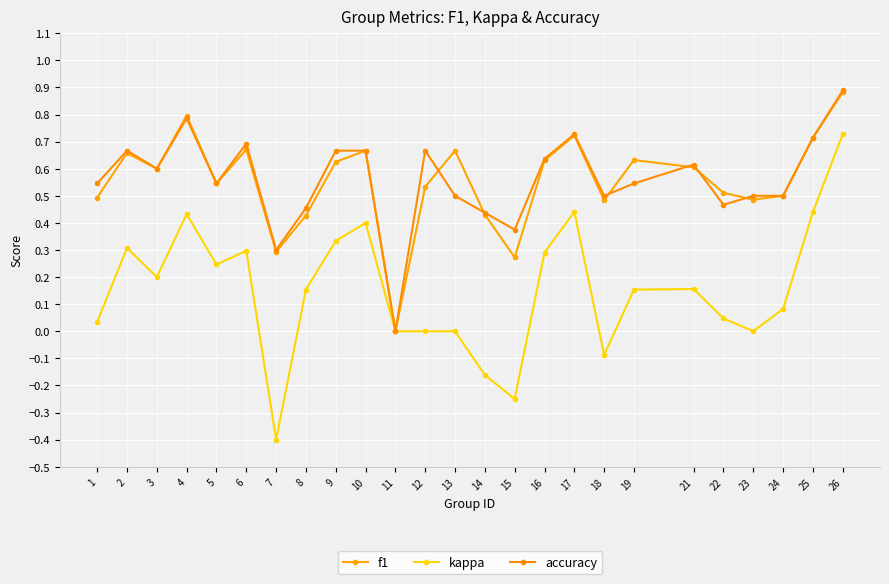

Which has a higher value, 17 or 10?

17